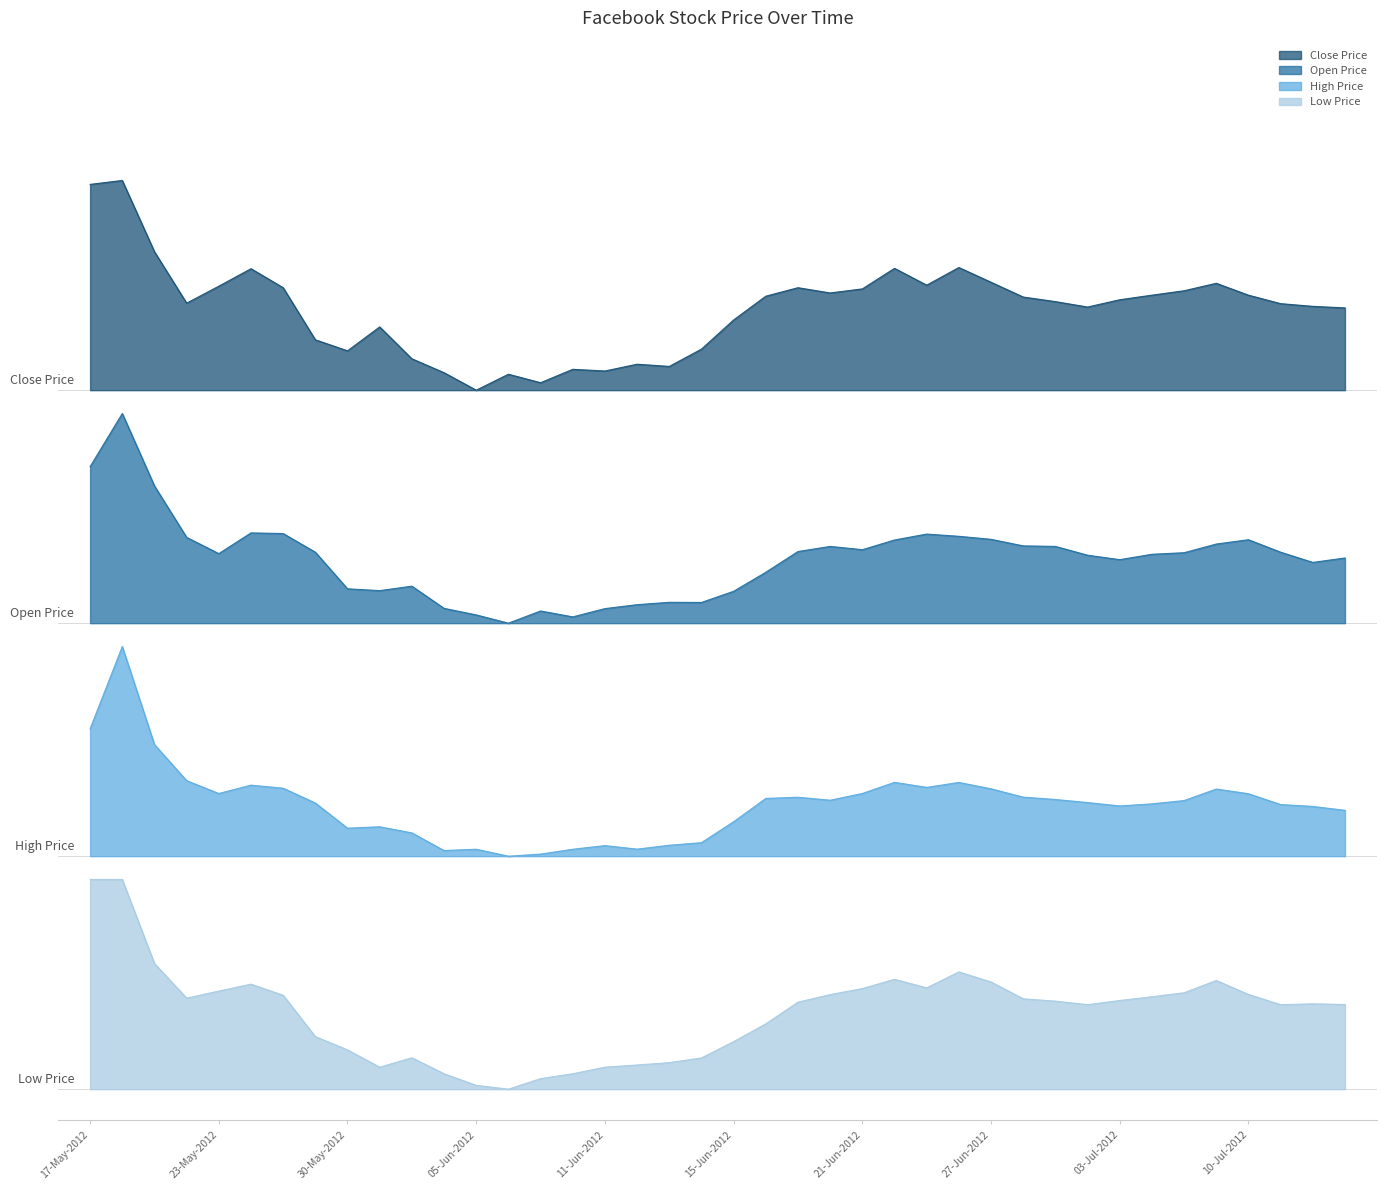

How many interior local peaks does the Low Price series have?

6